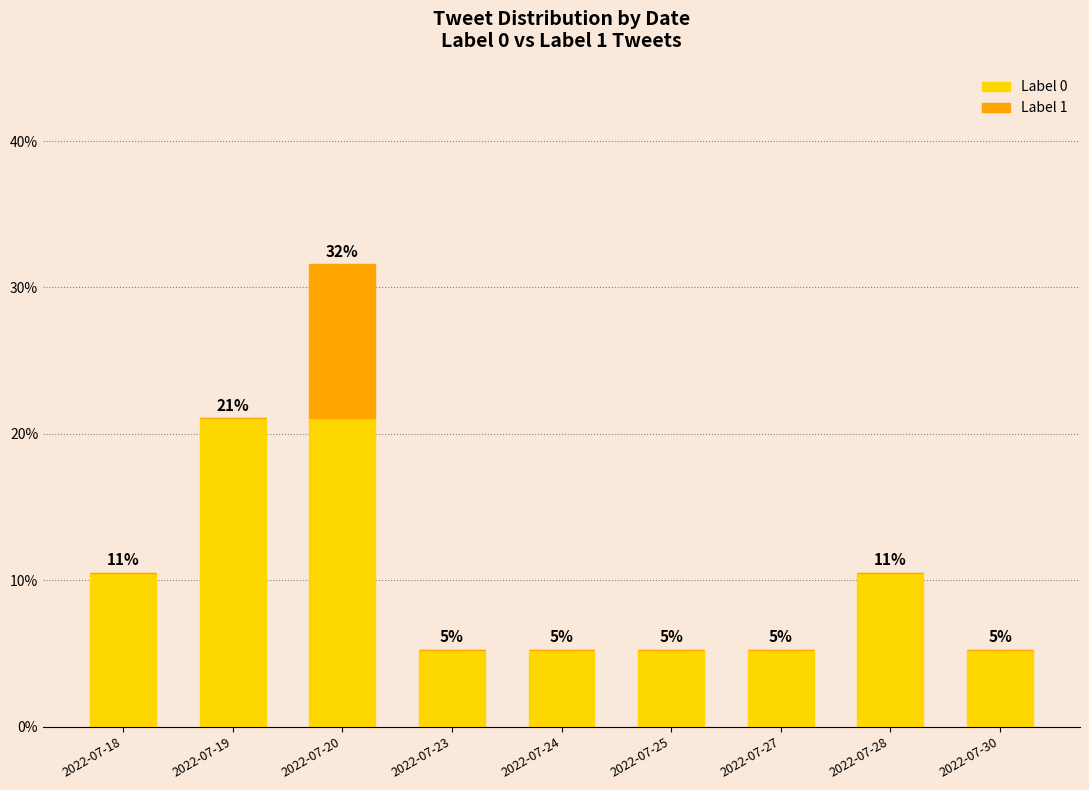

What are all the series names shown in the legend?

Label 0, Label 1